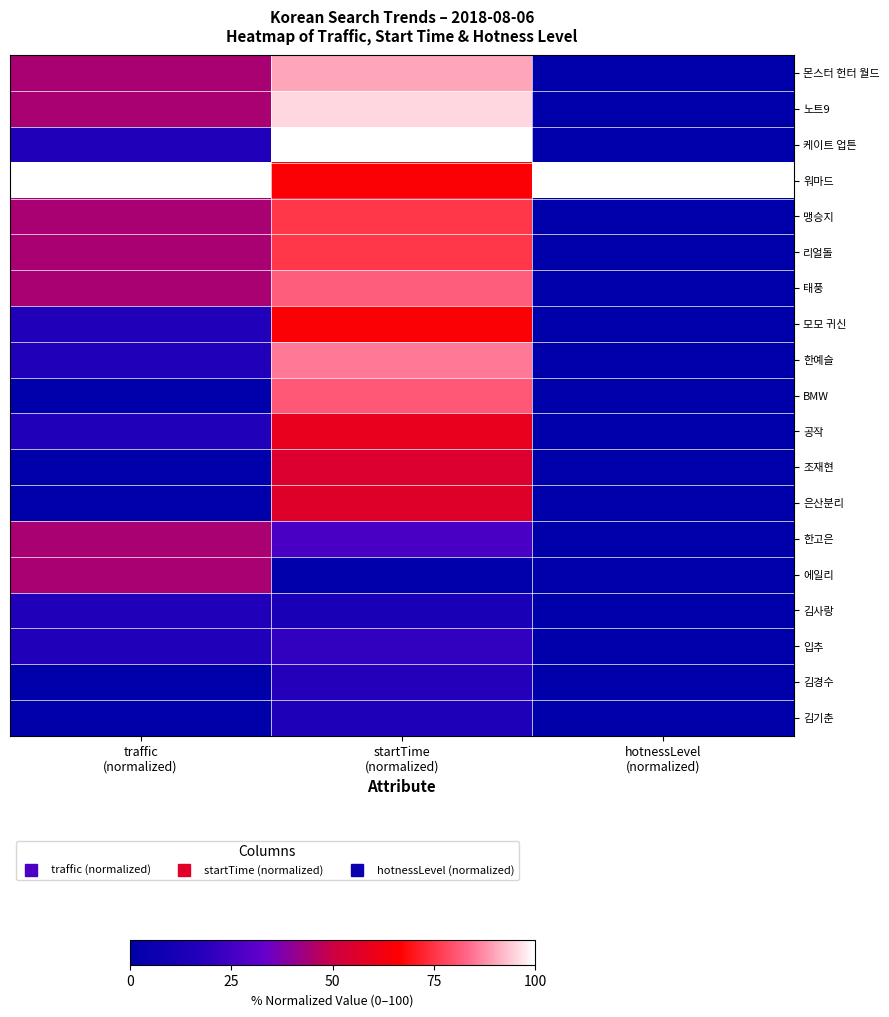

What is the total value across all series at hotnessLevel
(normalized)?

100.0